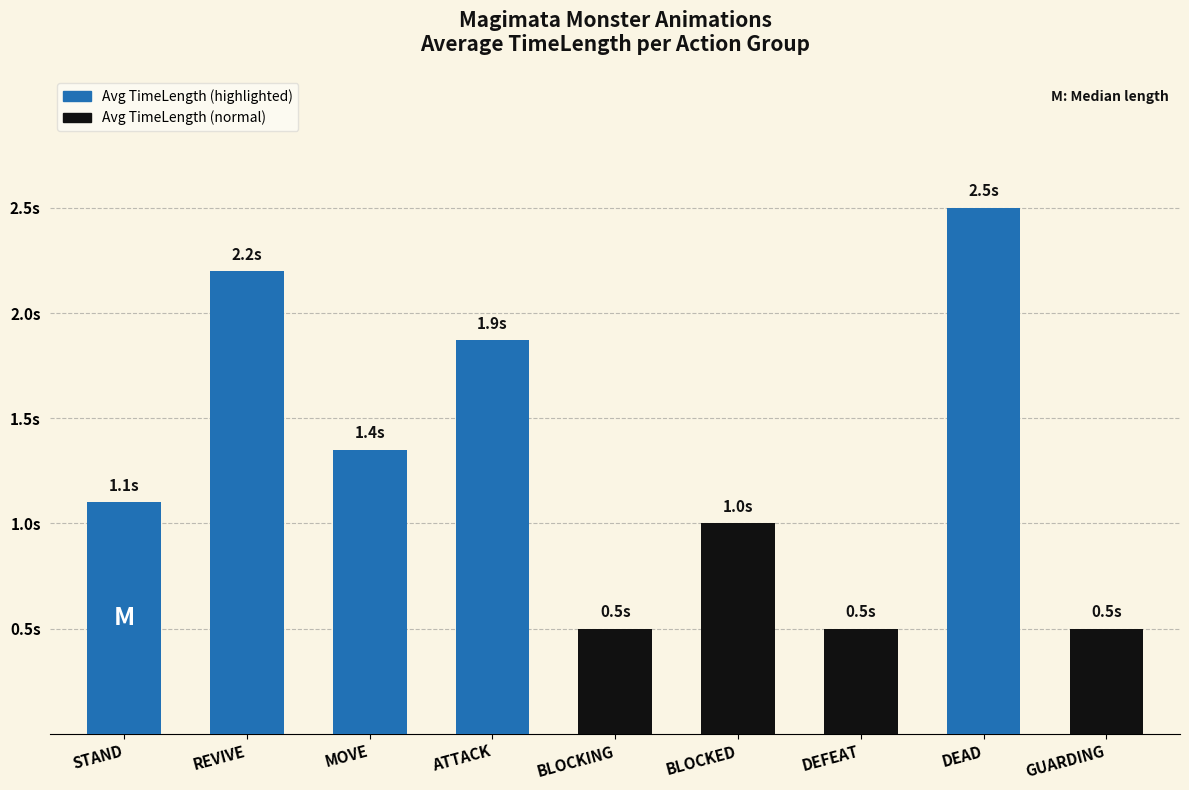

Where is the data nearest to the value 1?

BLOCKED